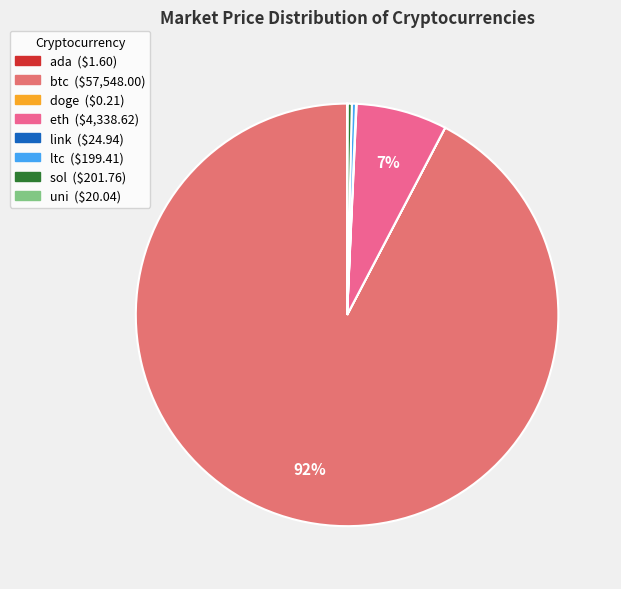

Which category has the smallest portion of the pie?

doge